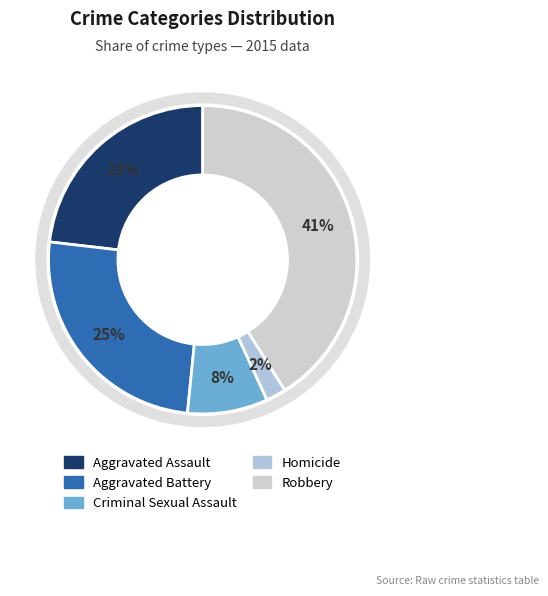

True or false: Criminal Sexual Assault accounts for 1% of the total.

False